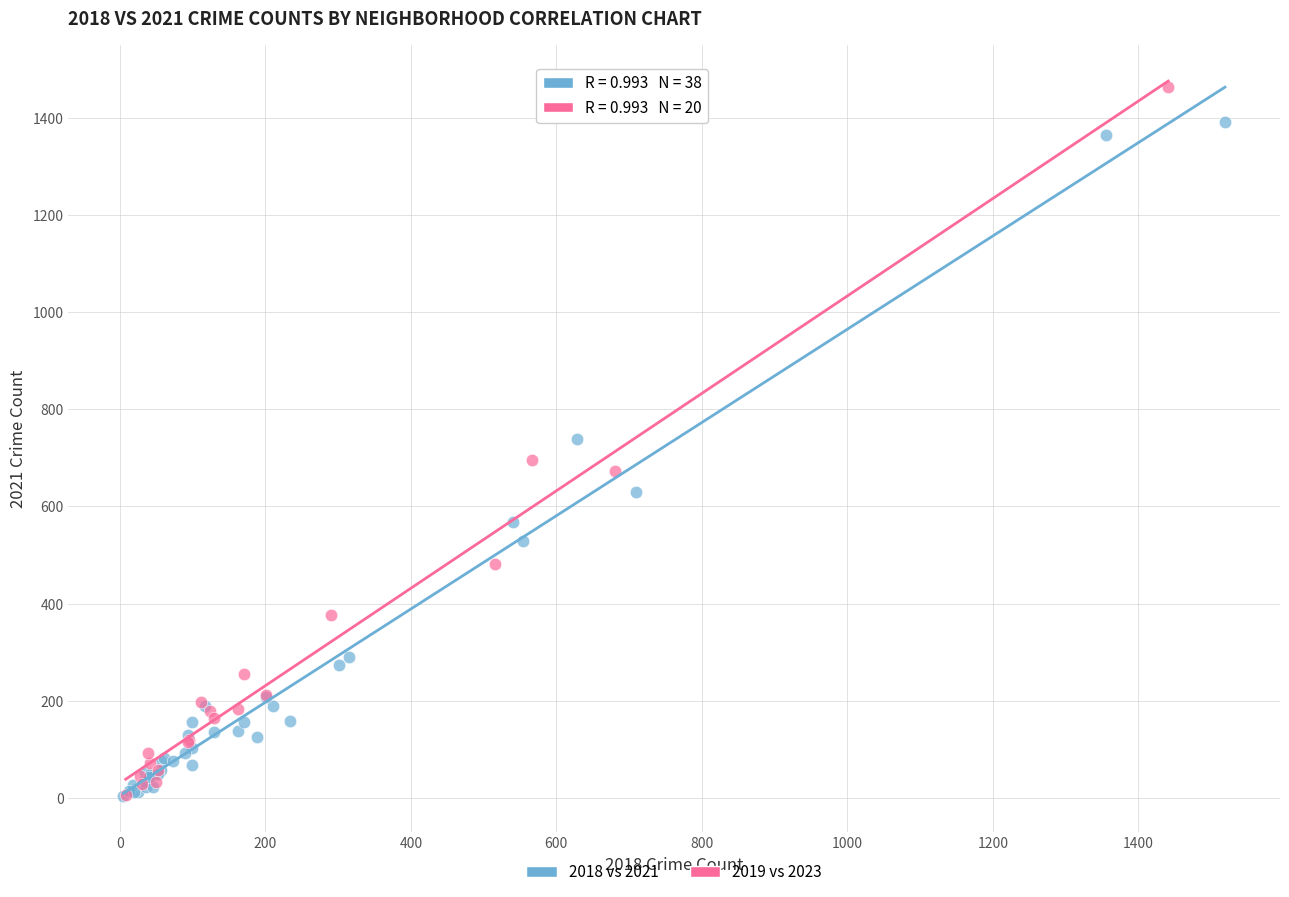

Which series reaches the maximum Y coordinate?

2019 vs 2023